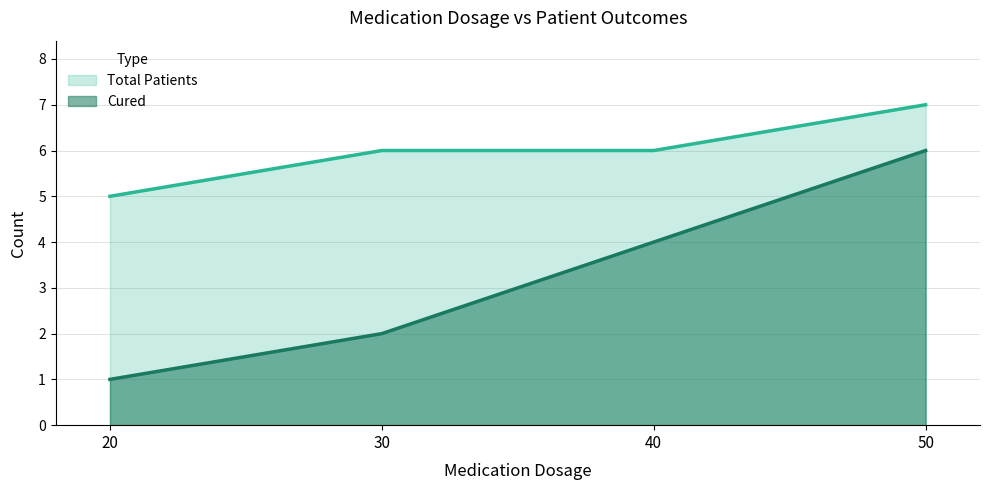

How many data points in Cured are less than 4?

2